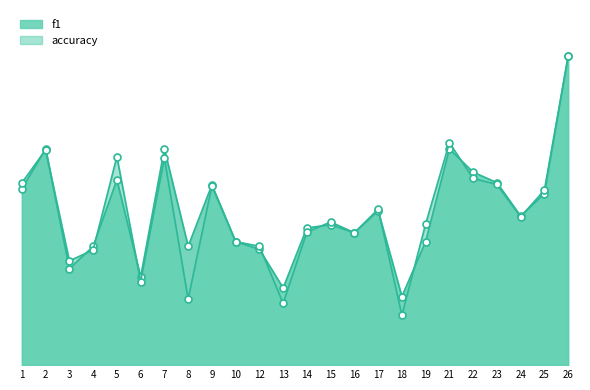

True or false: accuracy has more than 0 points higher than both neighbors.

True